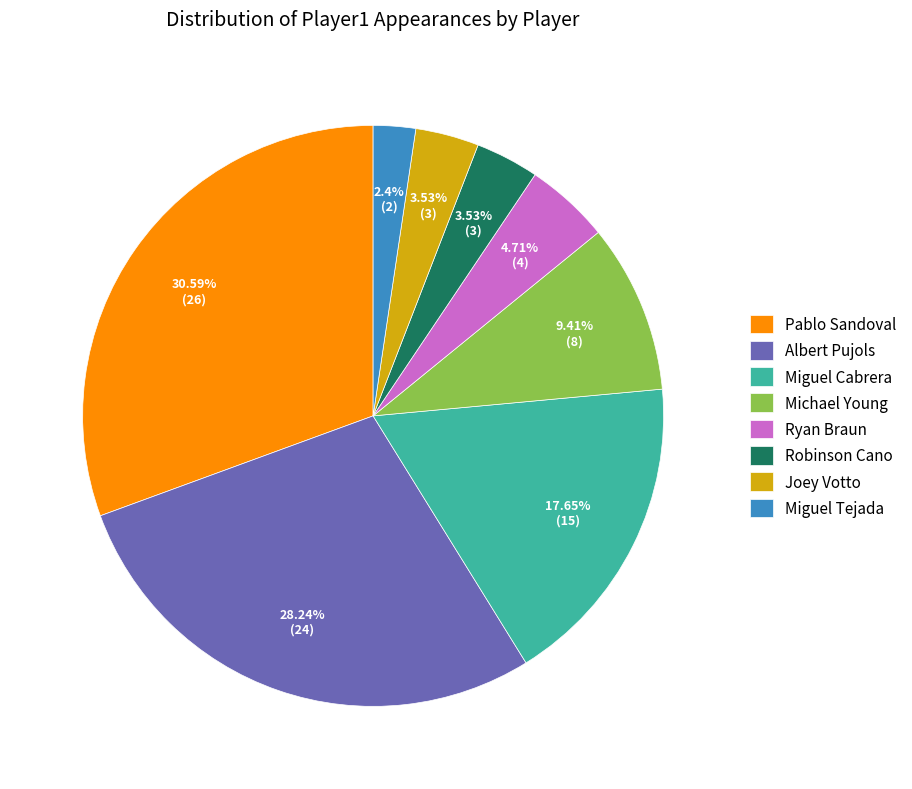

To the nearest percent, what portion does Albert Pujols represent?

28%